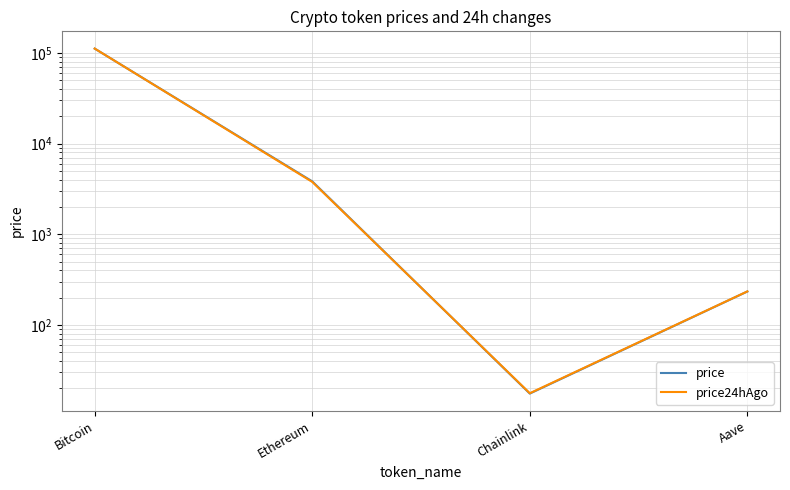

Count the number of categories in the chart.

4